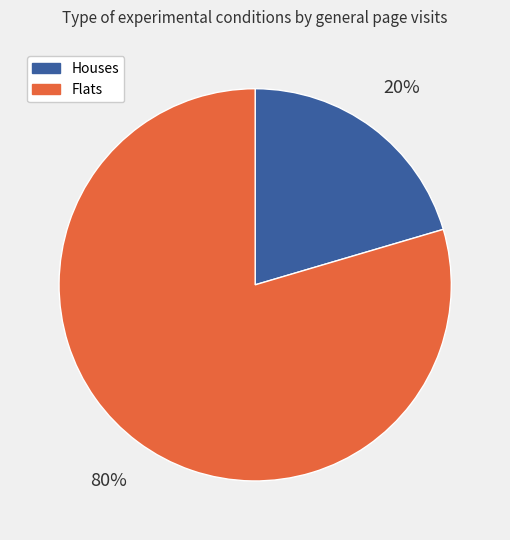

Does any single category account for the majority?

Yes